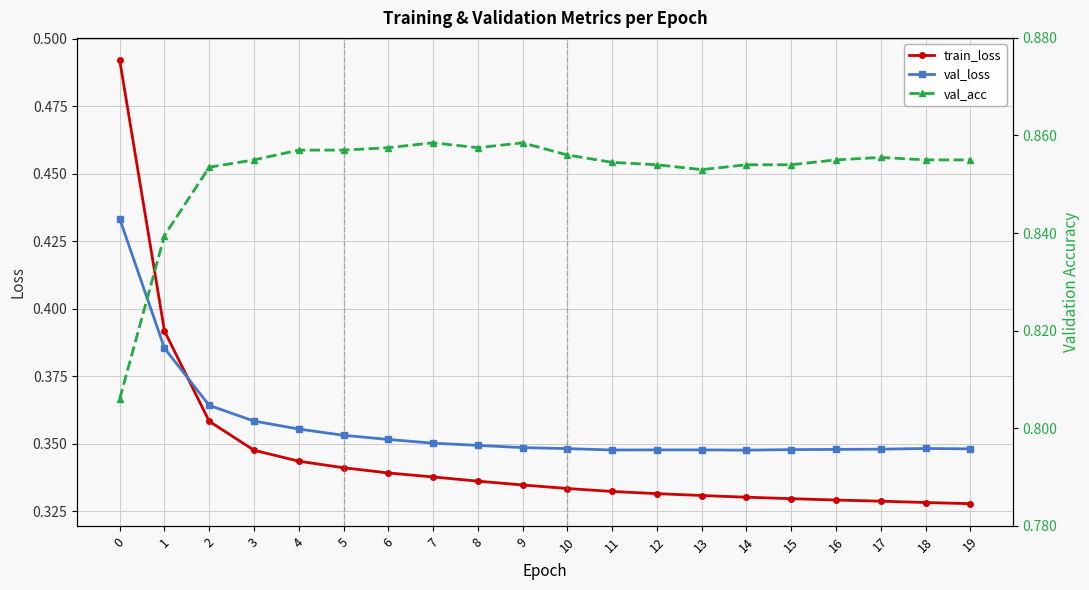

Which series has the largest range (max minus min)?

train_loss